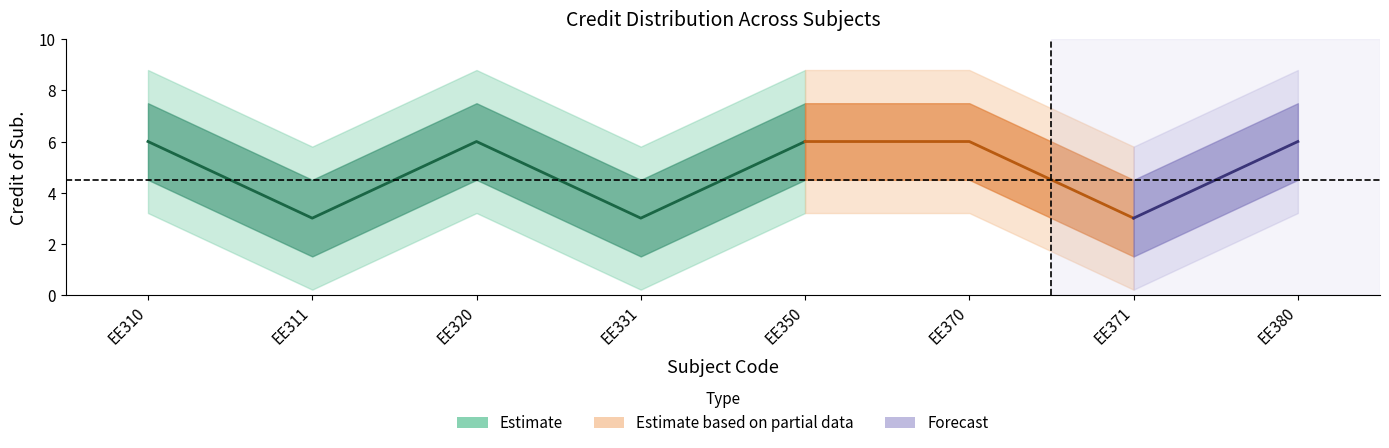

How many interior local valleys (lower than both neighbors) does the data have?

3